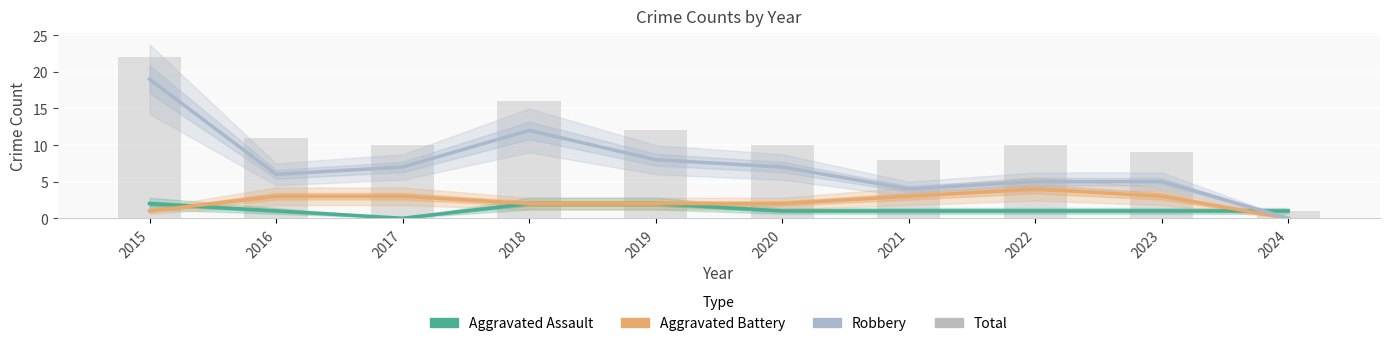

How many groups of bars are there?

10